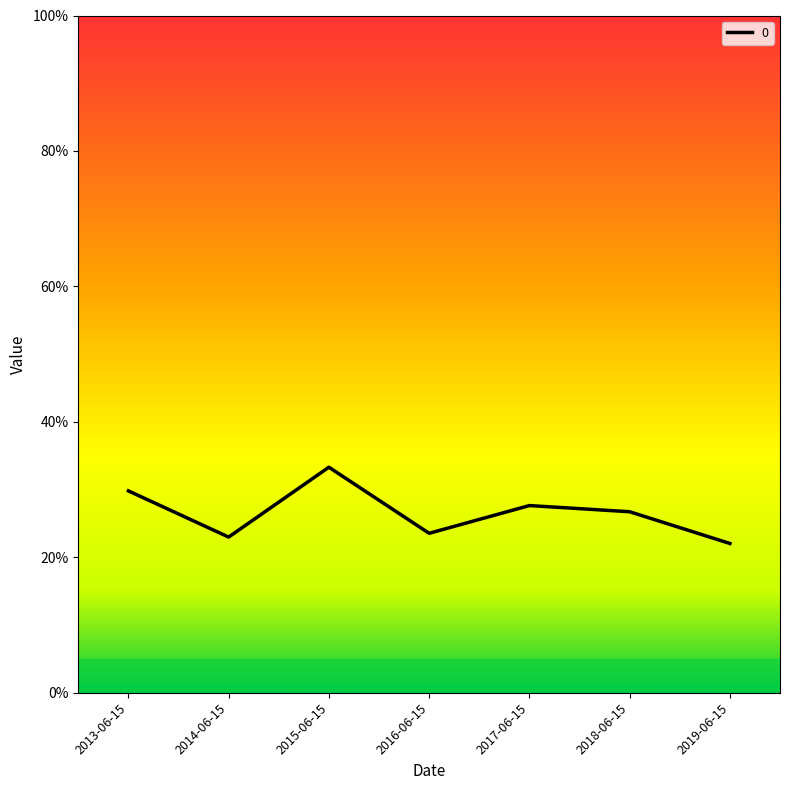

What is the sum of the values at 2016-06-15 and 2013-06-15?

0.5